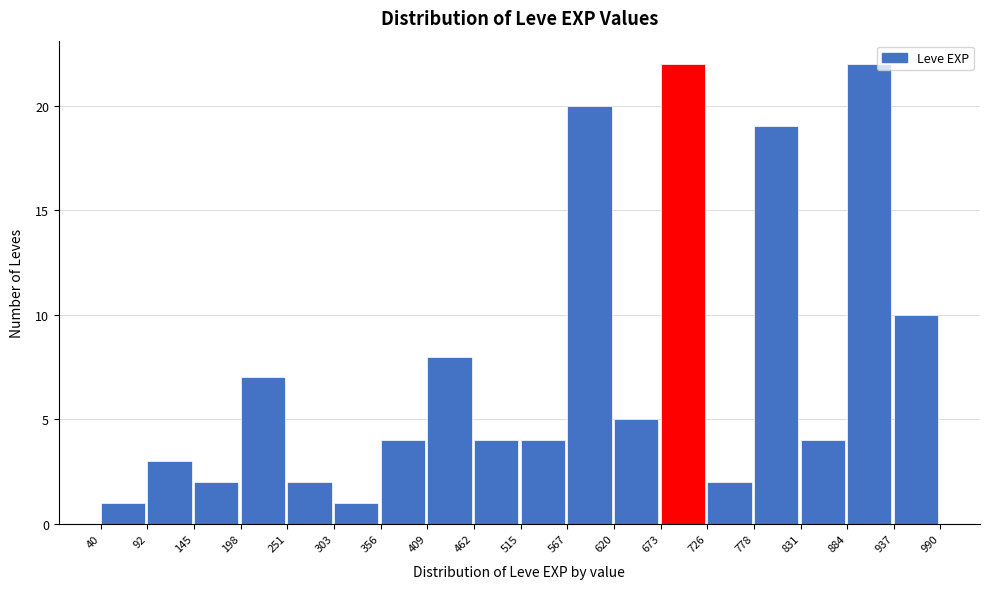

What is the height of the bar covering 40 to 92 on the x-axis? The values are not printed on the chart, so give them approximately, as read against the axis.

1